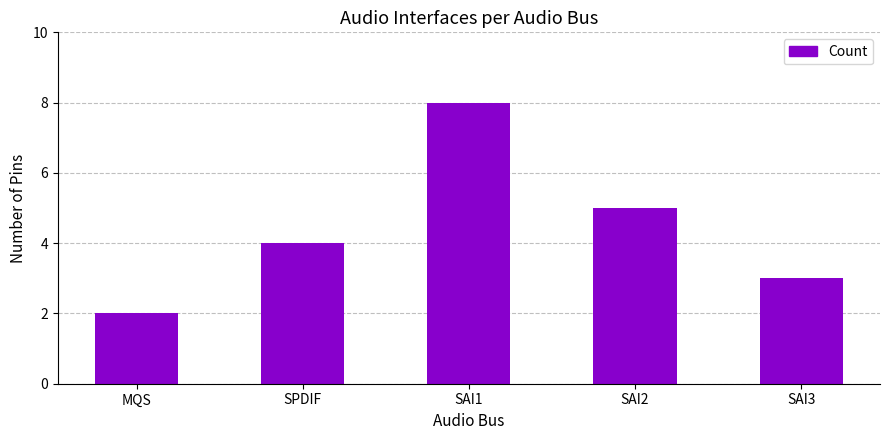

How many bars are there in total?

5